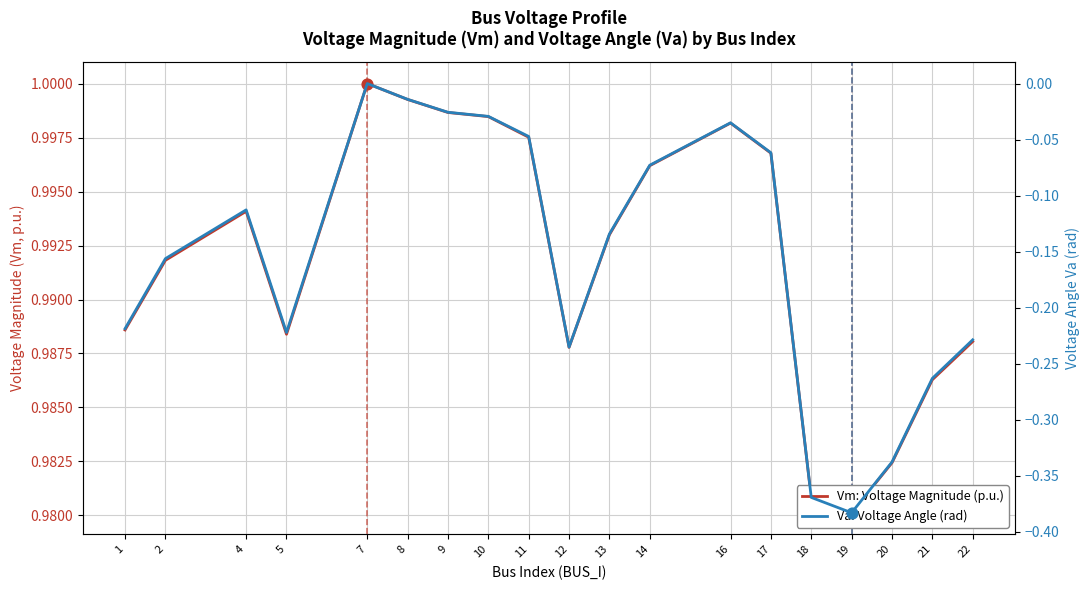

Which series has the widest spread of Y values?

Va: Voltage Angle (rad)